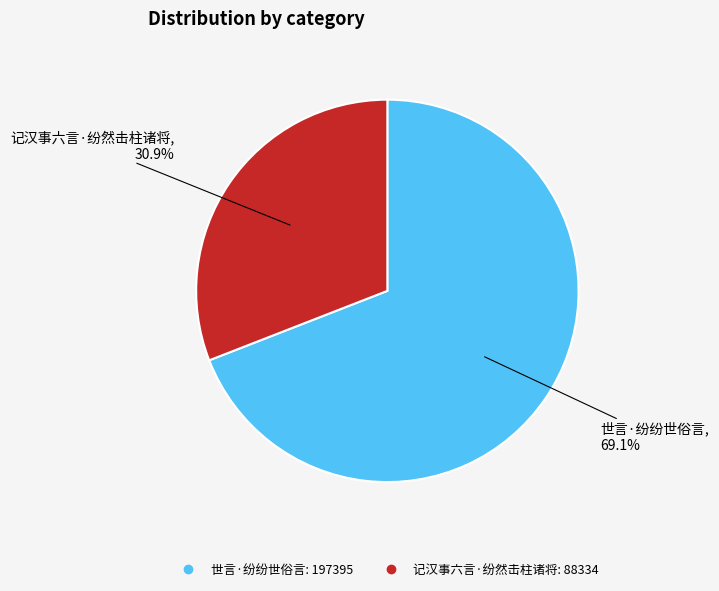

Rank the categories by value from lowest to highest.

记汉事六言·纷然击柱诸将, 世言·纷纷世俗言